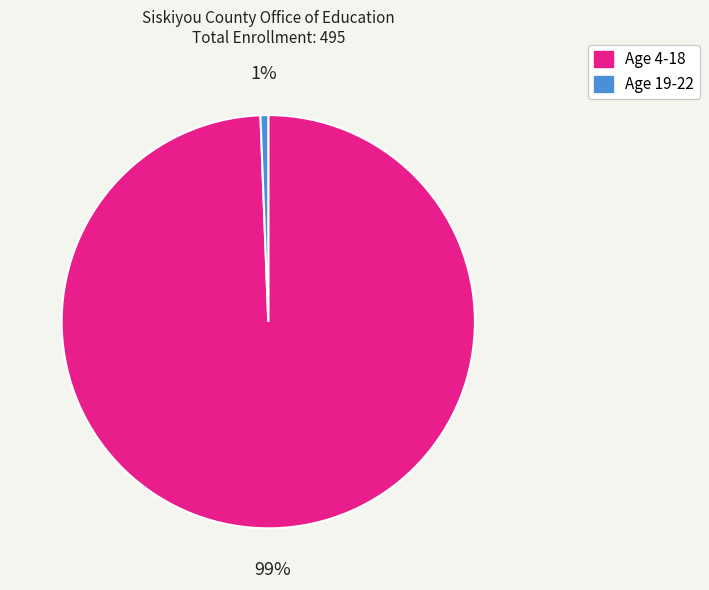

How many slices are in this pie chart?

2